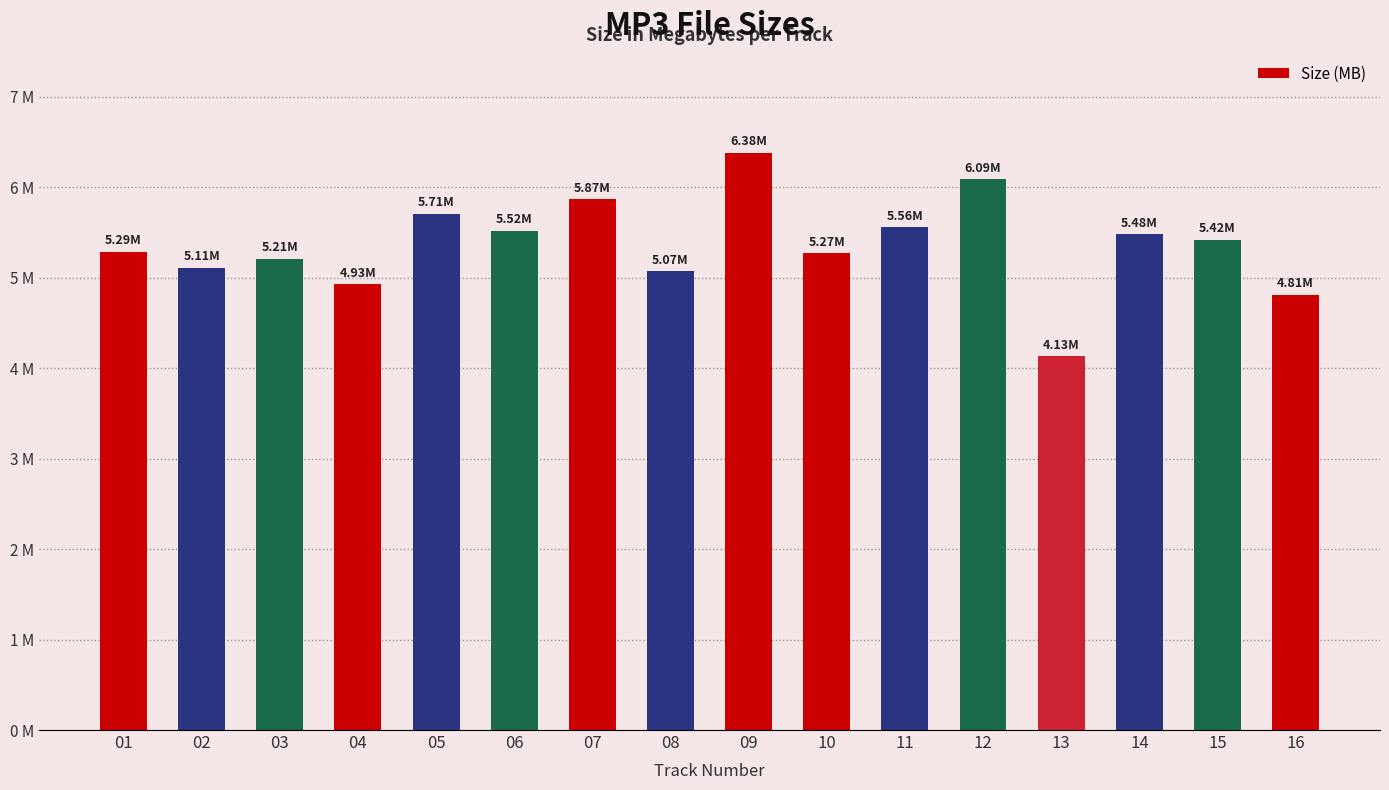

Where does the data first go above 5?

01